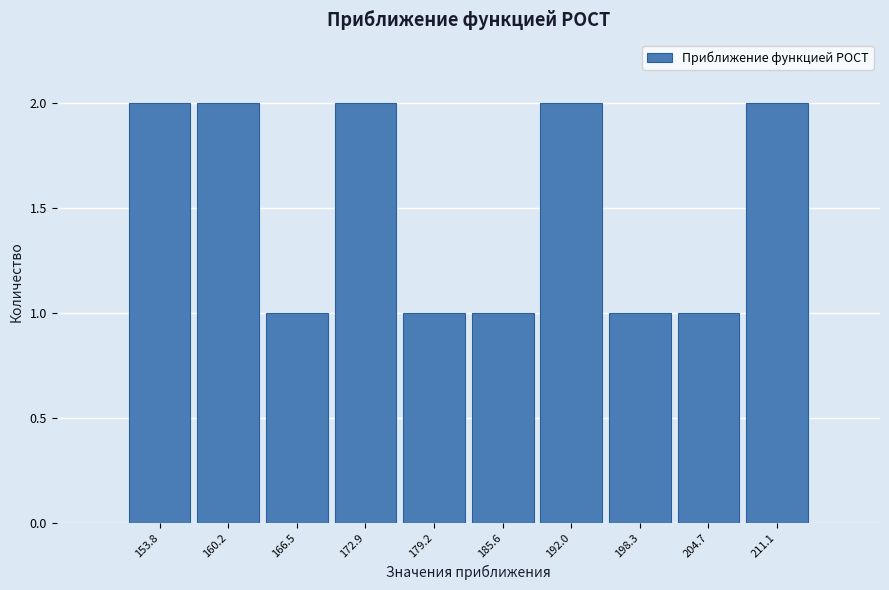

Reading left to right, extract all data points from this chart.

2	2	1	2	1	1	2	1	1	2